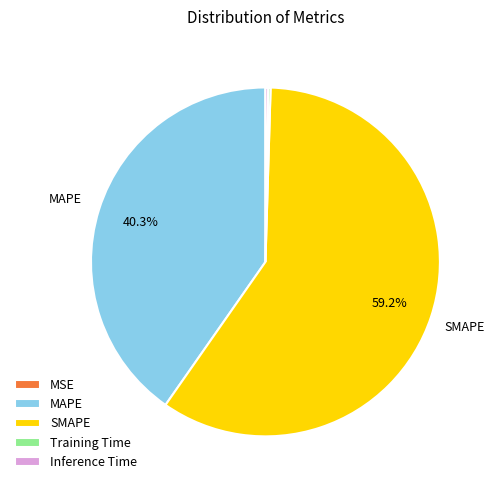

What is the majority slice?

SMAPE